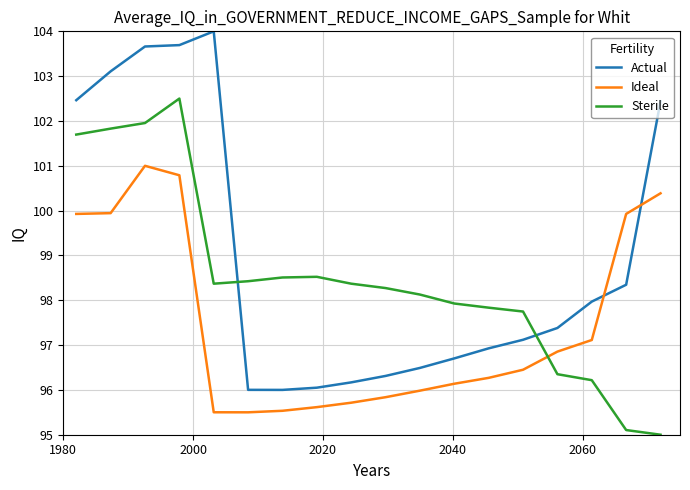

What is the minimum value for Ideal?

95.5